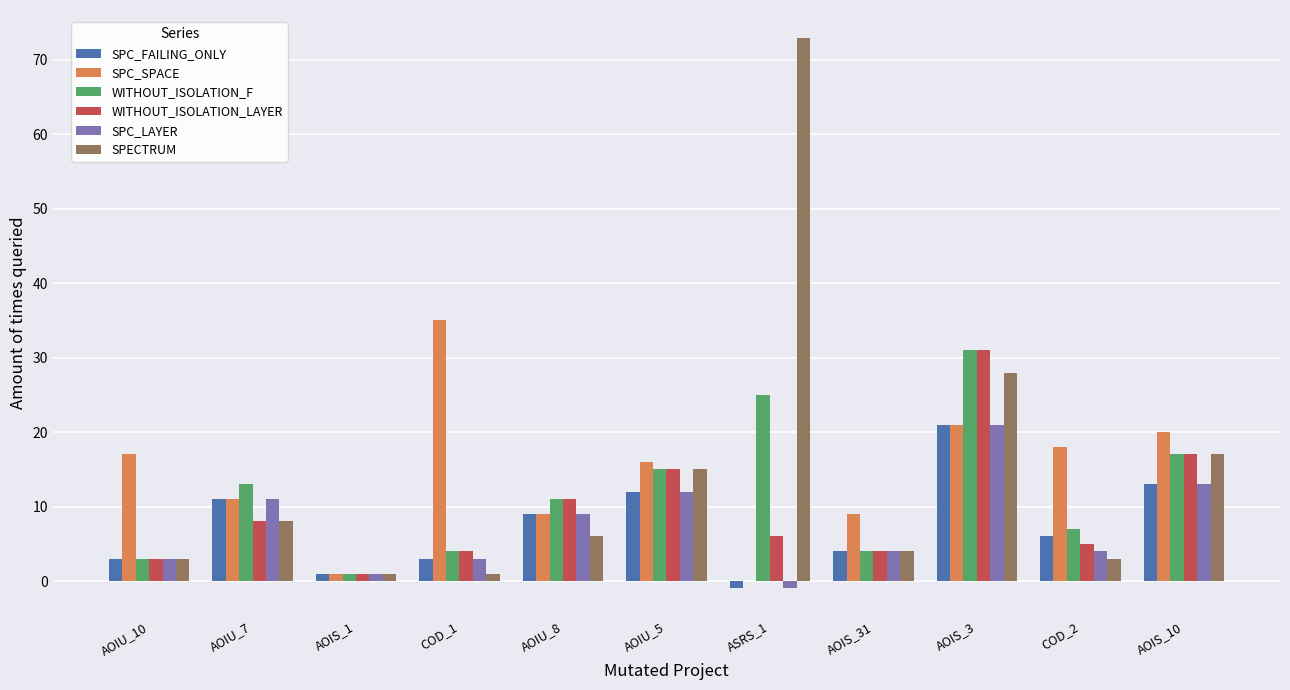

What are all the series names shown in the legend?

SPC_FAILING_ONLY, SPC_SPACE, WITHOUT_ISOLATION_F, WITHOUT_ISOLATION_LAYER, SPC_LAYER, SPECTRUM